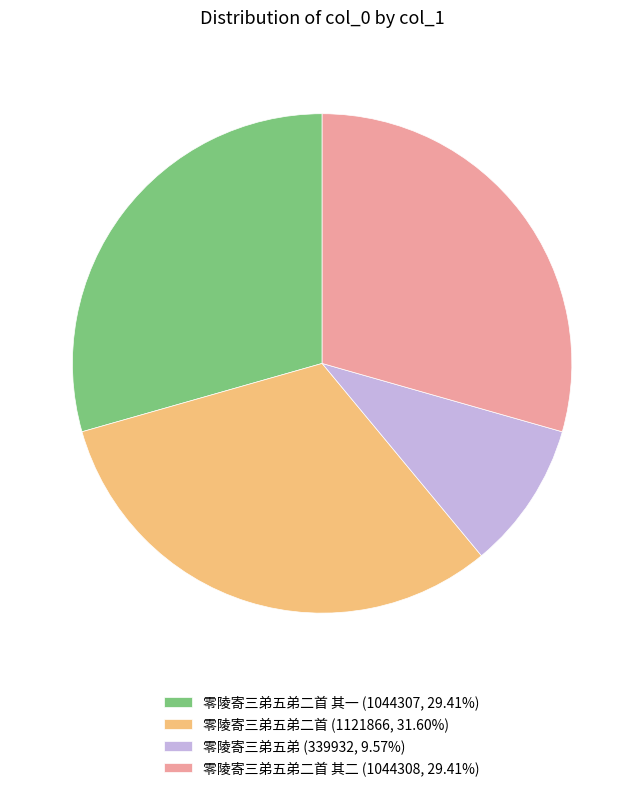

What is the ratio of the value at 零陵寄三弟五弟二首 (1121866, 31.60%) to the value at 零陵寄三弟五弟二首 其一 (1044307, 29.41%)?

1.1